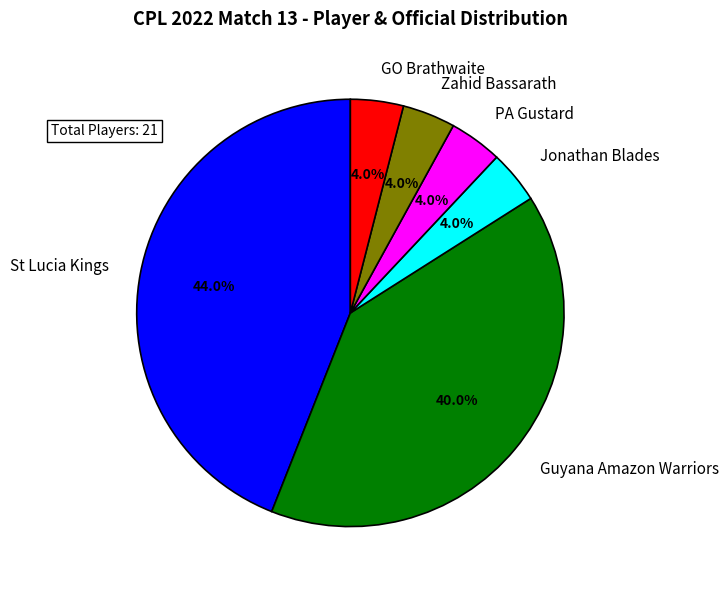

Is there any slice that represents more than half of the pie?

No